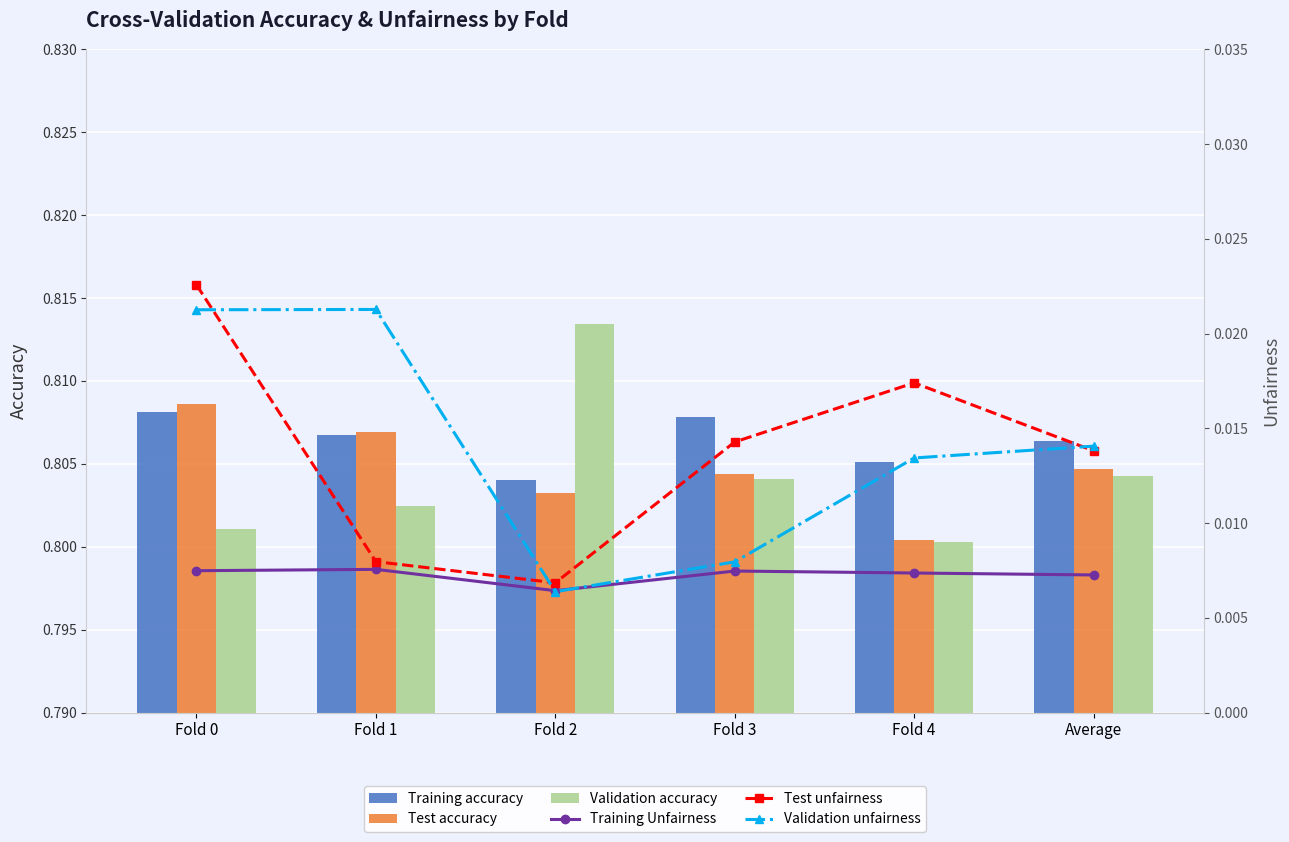

True or false: Test unfairness has a value of 0.0 at Fold 3.

False